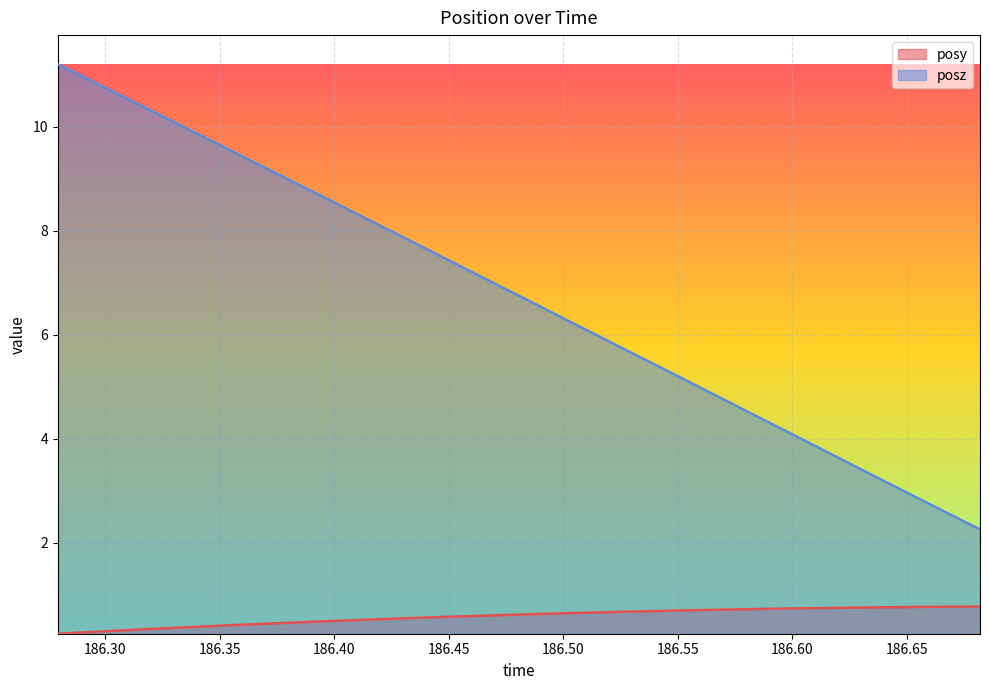

Does the chart display data point markers on the line(s)?

No